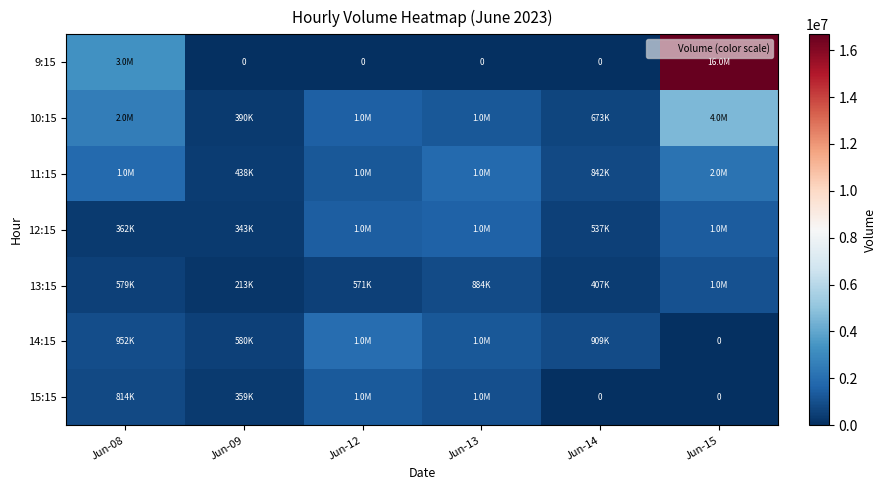

The value of 12:15 at Jun-08 is 362630. True or false?

True